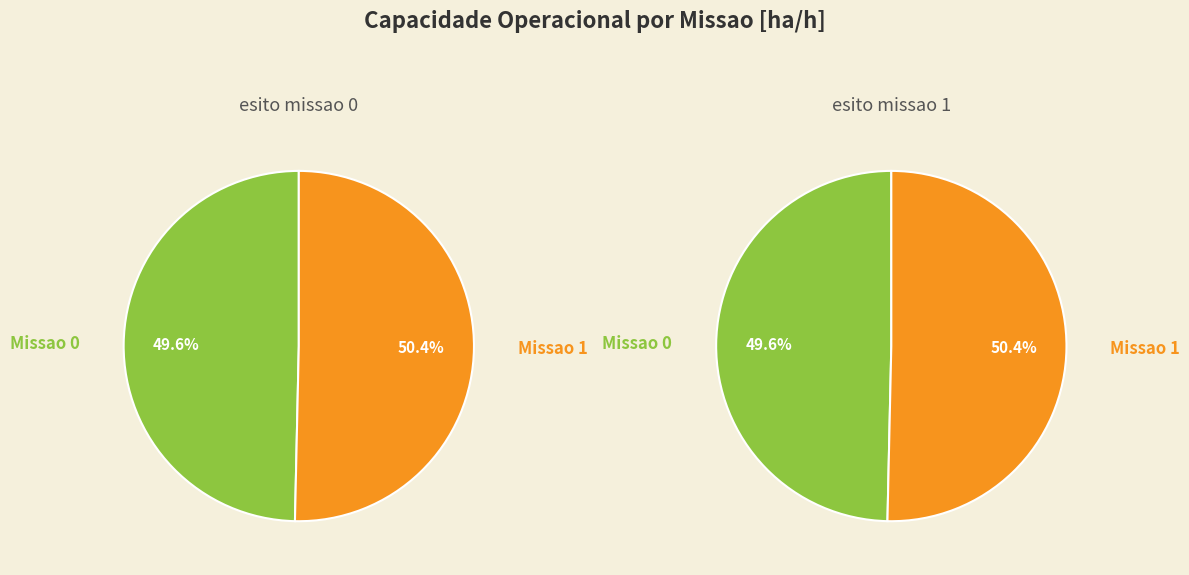

Does Missao 1 account for over 50% of the chart?

Yes